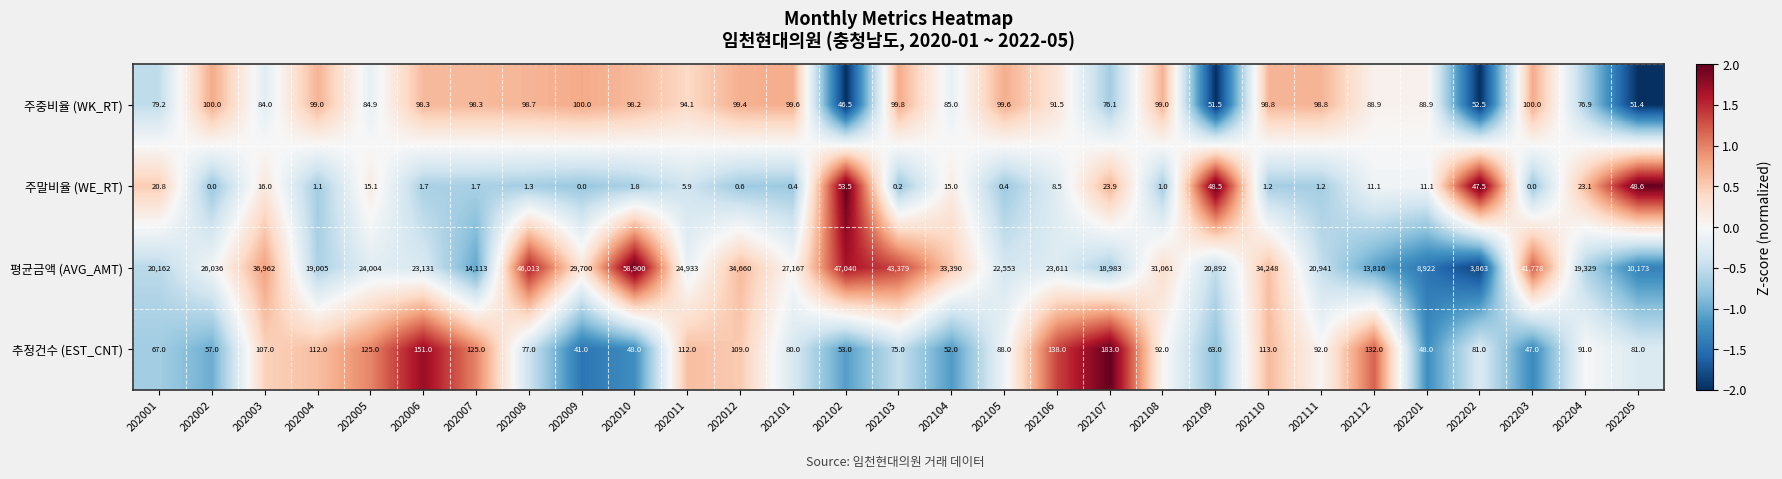

Which series has the largest range (max minus min)?

평균금액 (AVG_AMT)